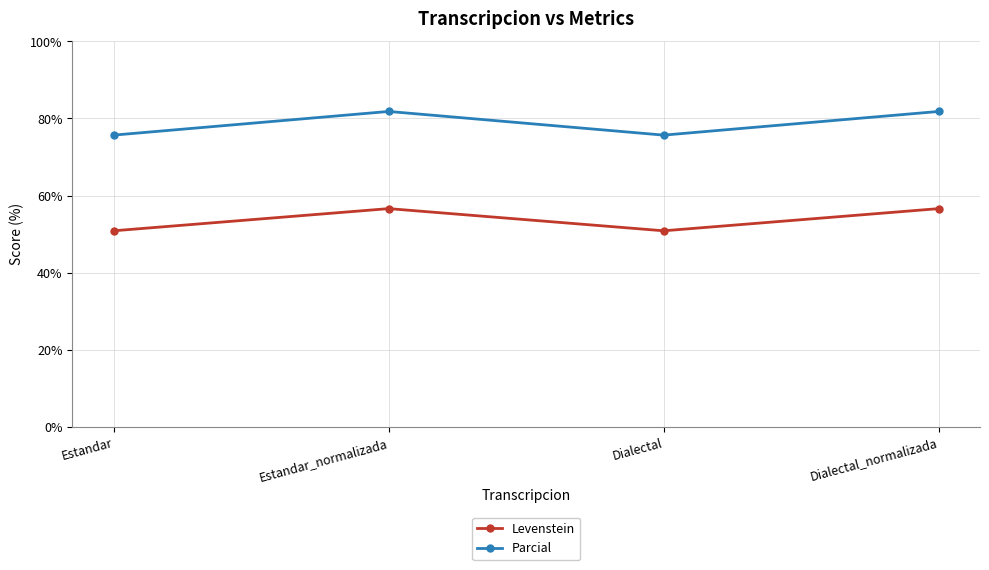

Which series has the largest total across all categories?

Parcial